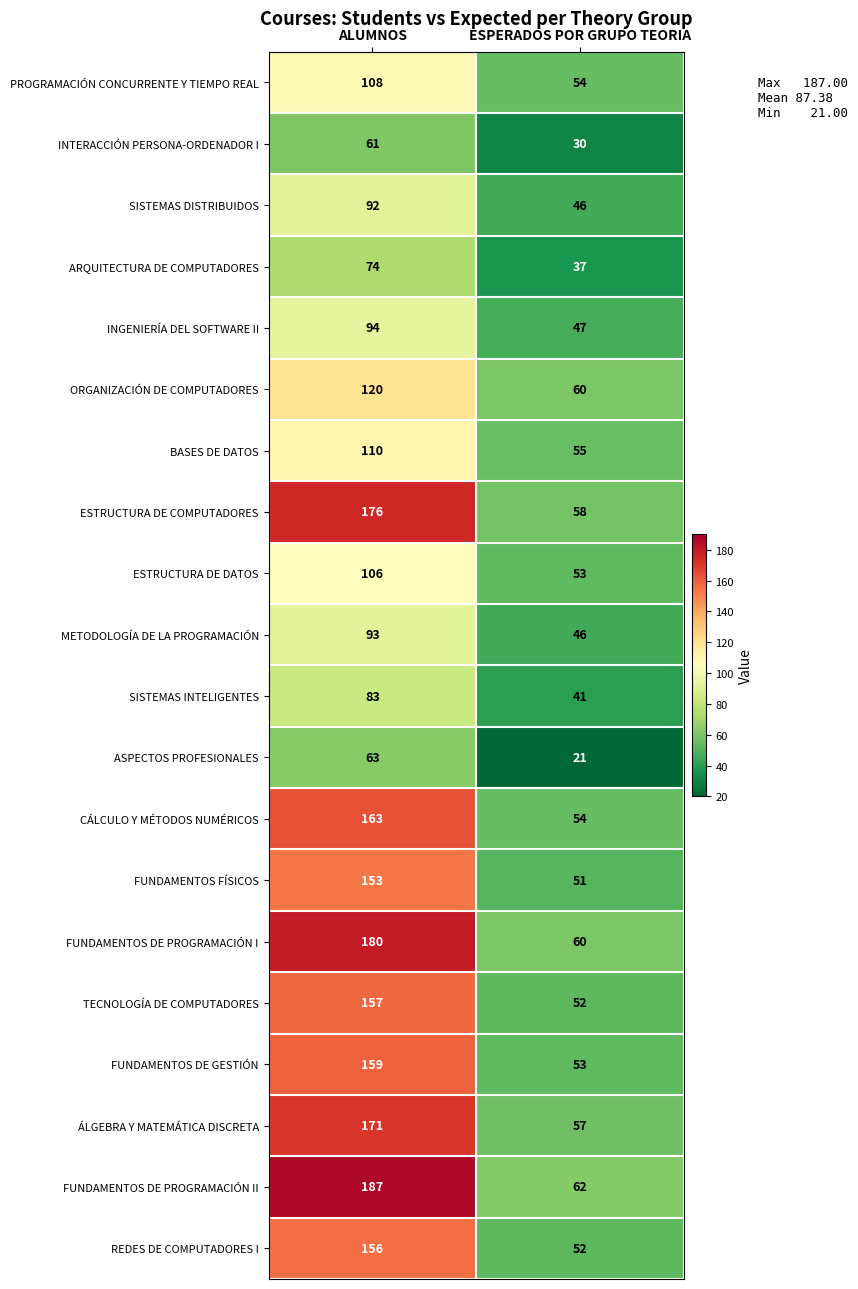

Where is BASES DE DATOS nearest to the value 82?

ESPERADOS POR GRUPO TEORIA